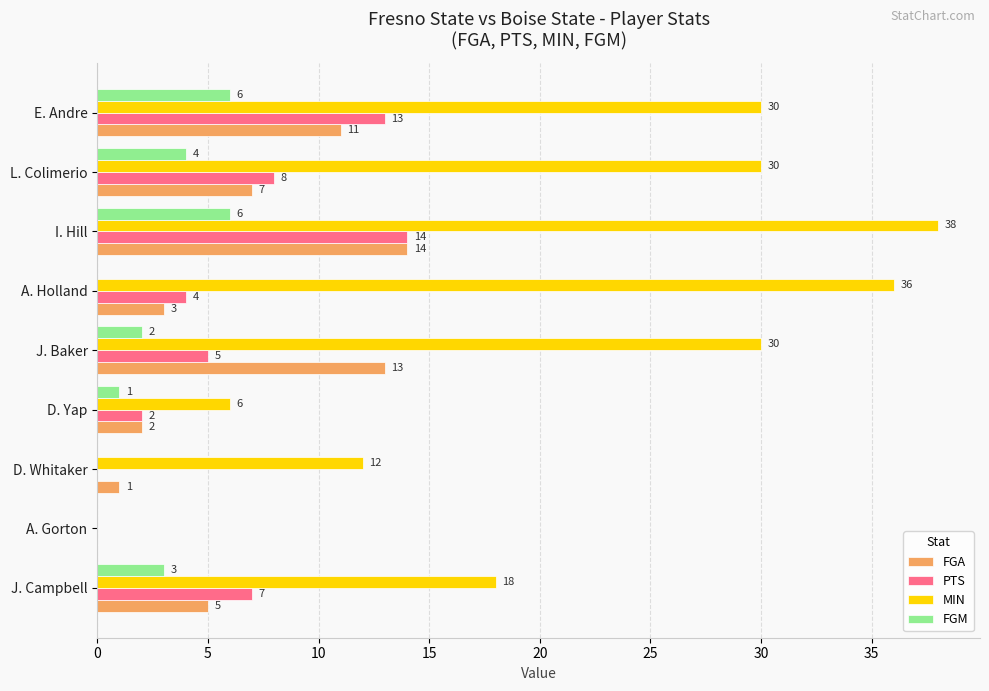

What is the greatest value displayed?

38